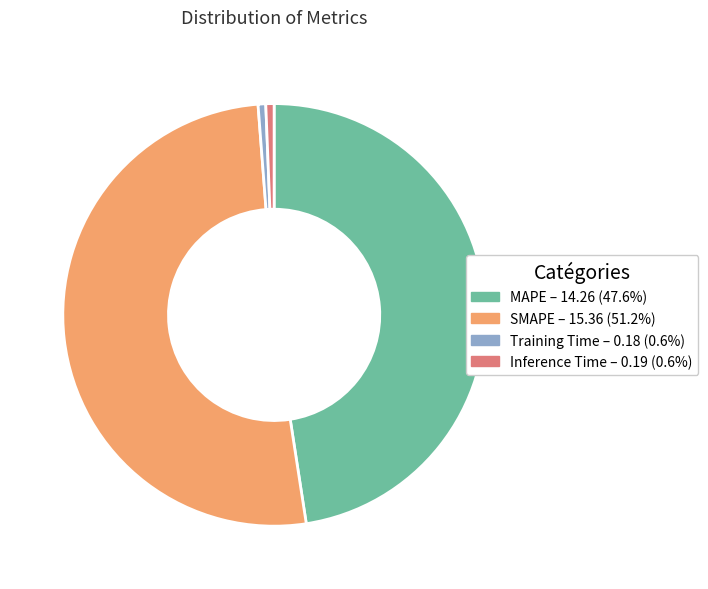

What is the majority slice?

SMAPE